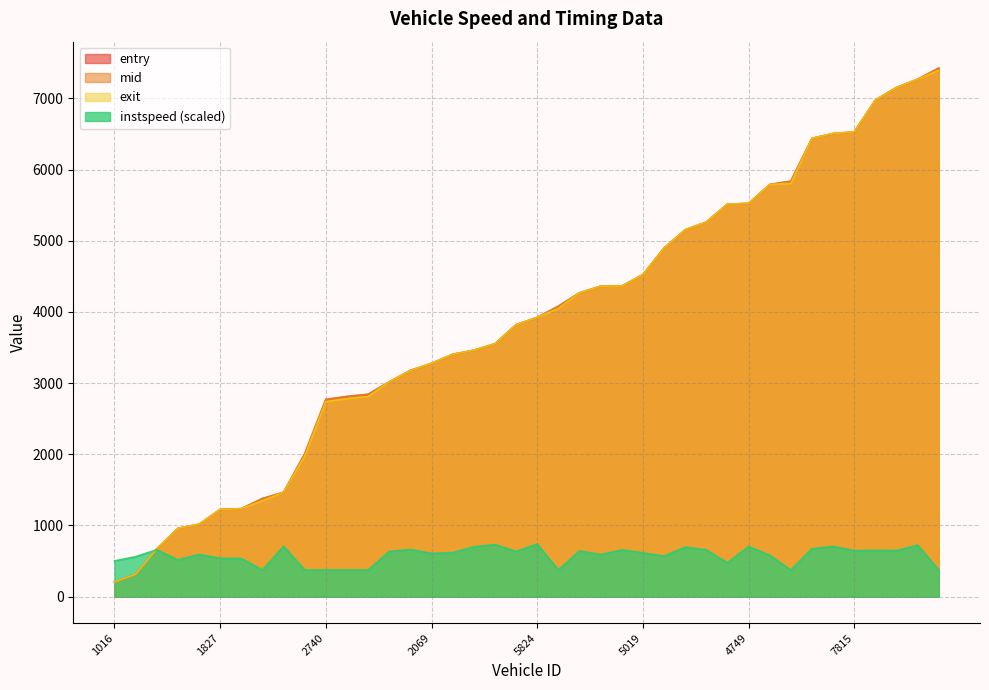

True or false: mid and exit cross at least once.

False